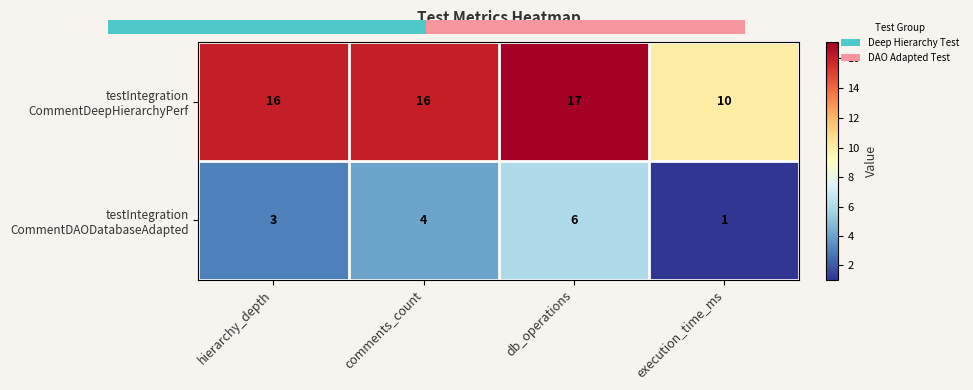

The value of testIntegration CommentDAODatabaseAdapted at hierarchy_depth is 4. True or false?

False